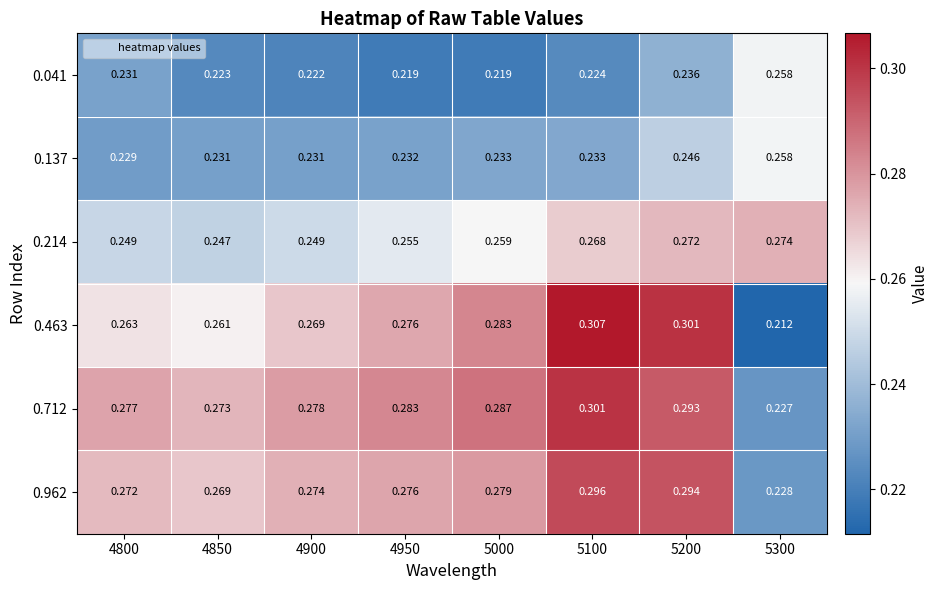

Is the value of 0.137 at 4950 greater than the value of 0.041 at 4800?

Yes